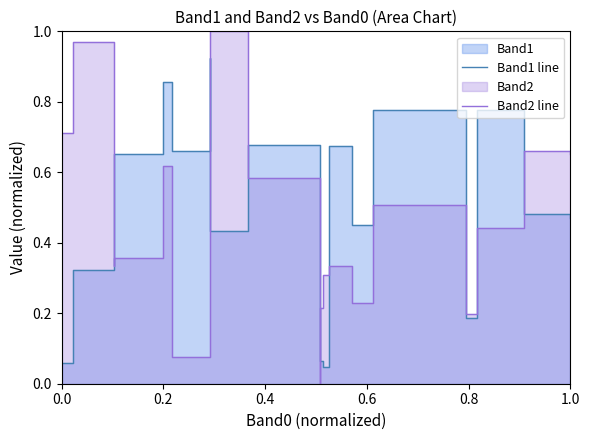

How many data points does each series have?

20